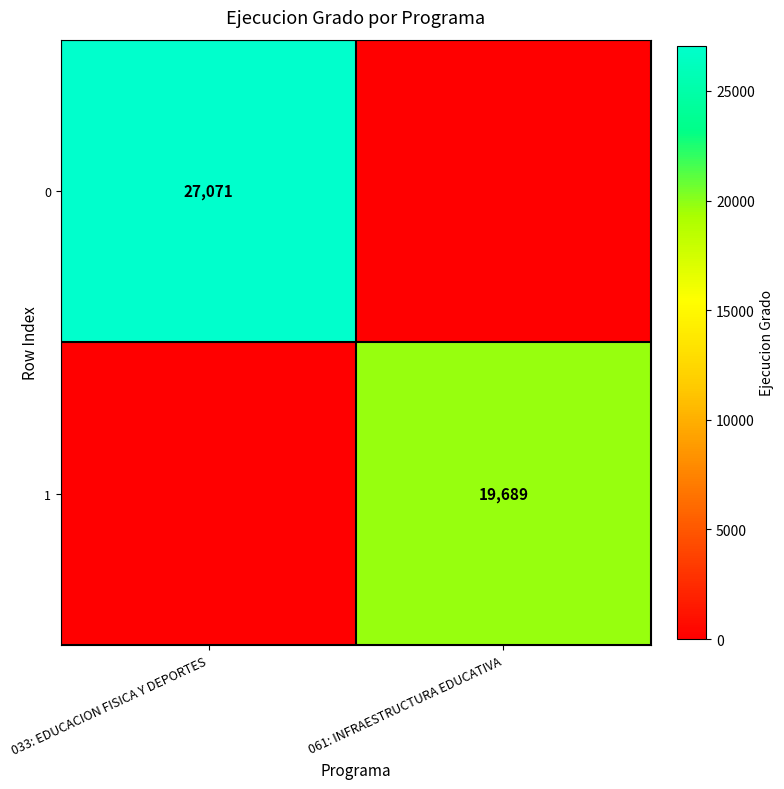

True or false: 0 has a value of 36041 at 033: EDUCACION FISICA Y DEPORTES.

False